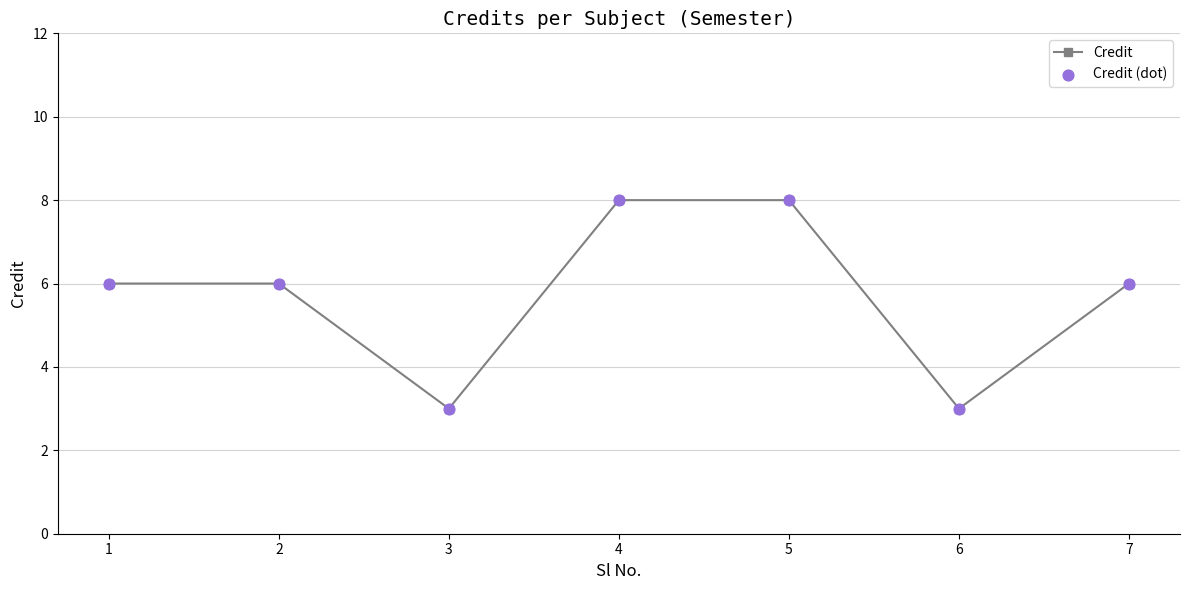

What is the ratio of the value at 3 to the value at 5?

0.4